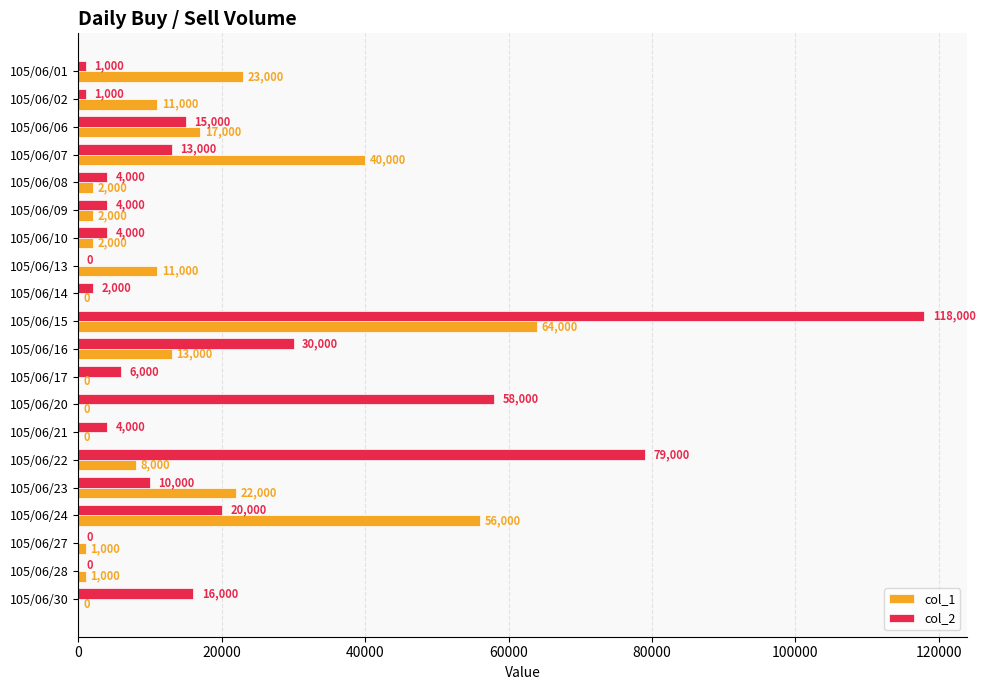

Count the number of data series in this chart.

2